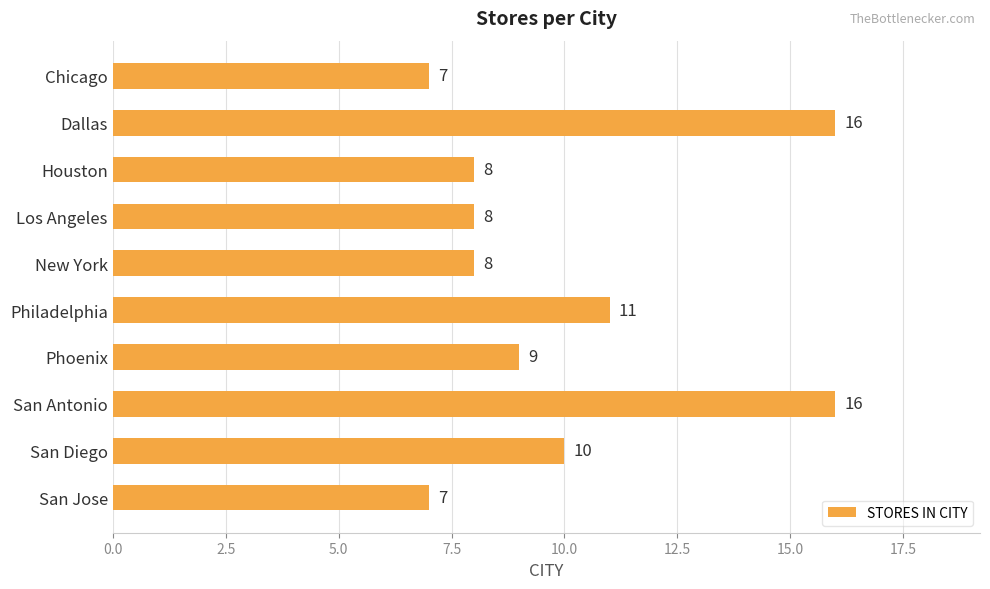

What is the sum of the values at Dallas and Philadelphia?

27